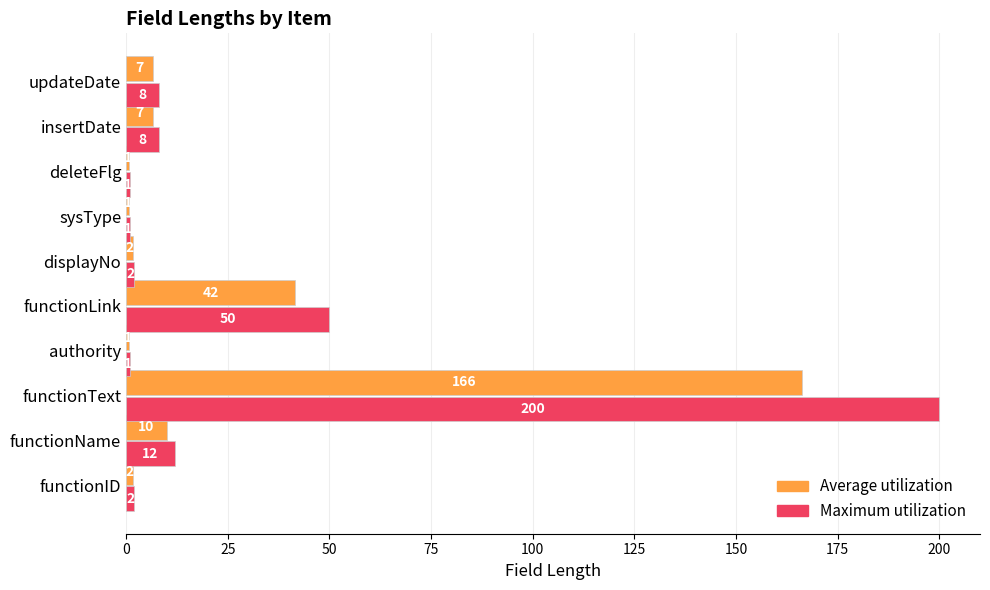

Read the Maximum utilization value at updateDate.

8.0